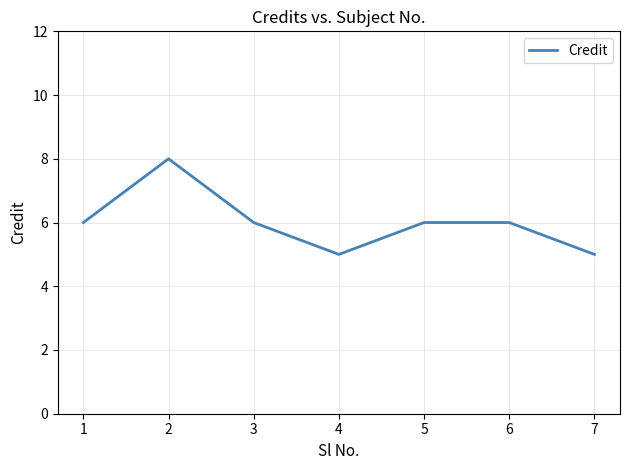

What is the difference between the values at 3 and 1?

0